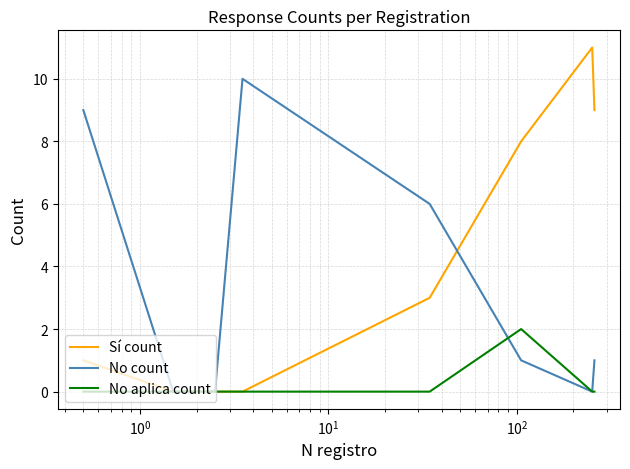

What is the difference between the maximum and minimum values in the Sí count series?

11